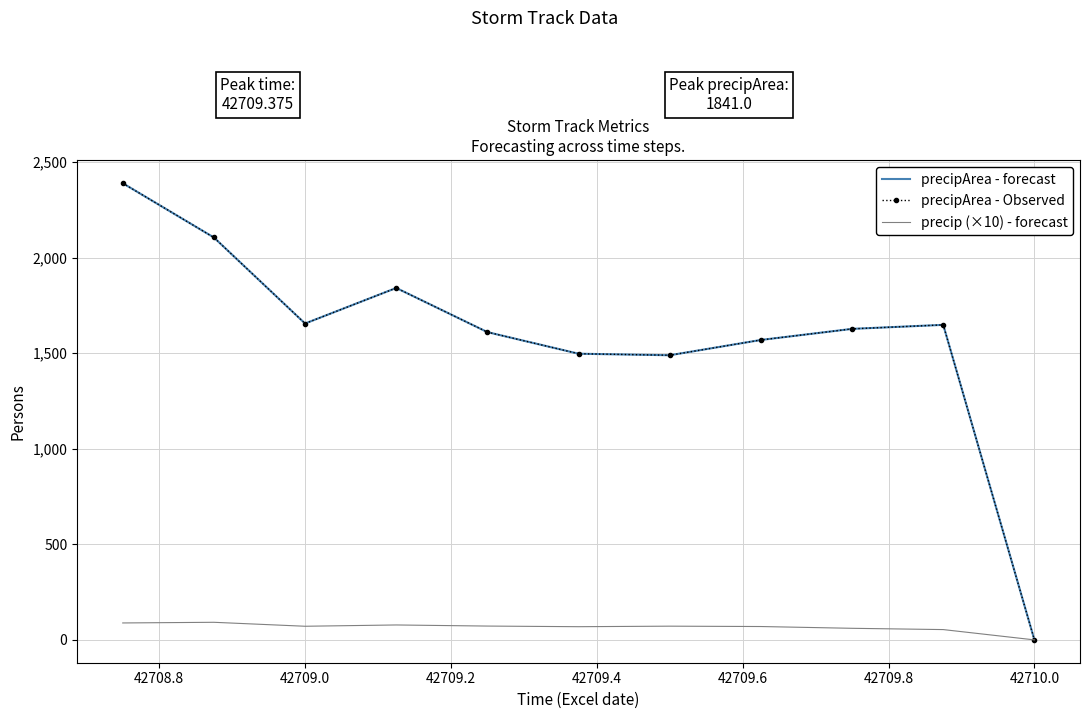

Is this an area chart (filled region under the line)?

No